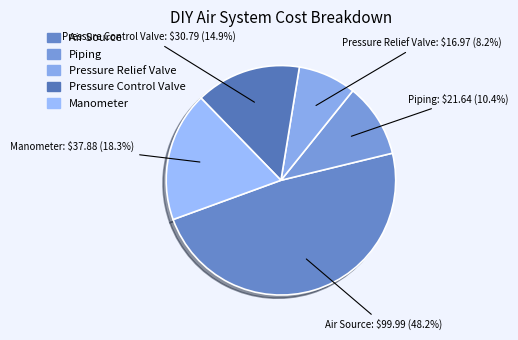

Which slice is the smallest?

Pressure Relief Valve